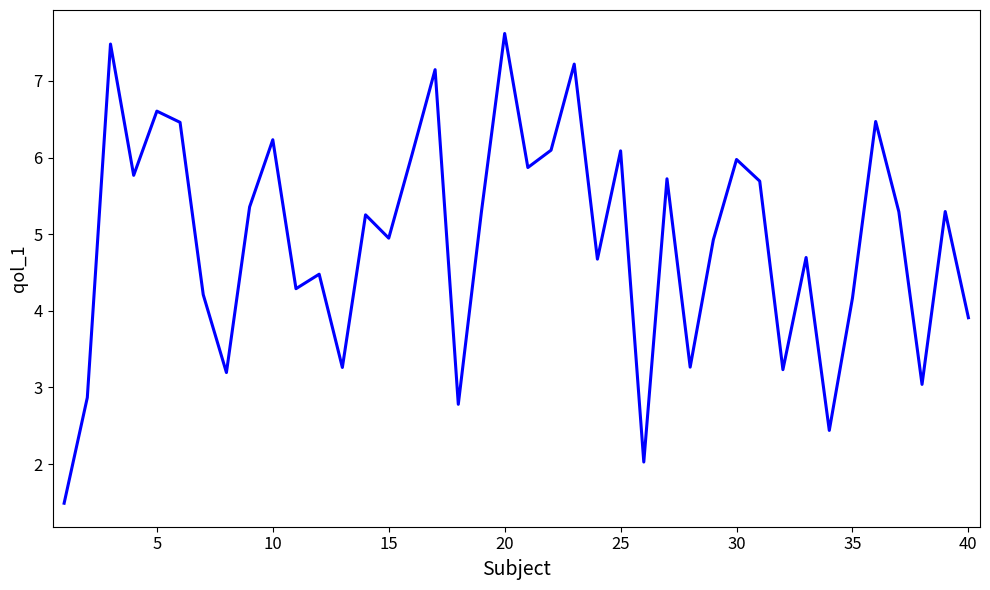

What is the difference between the maximum and minimum values?

6.1